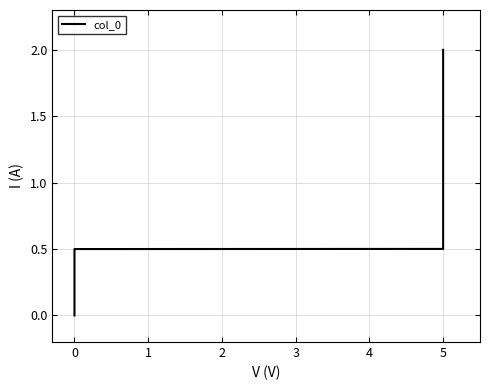

How many lines are shown in the chart?

1